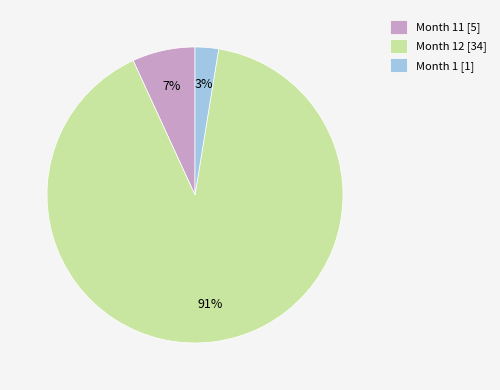

Is it true that Month 11 [5] is 13% of the pie?

False